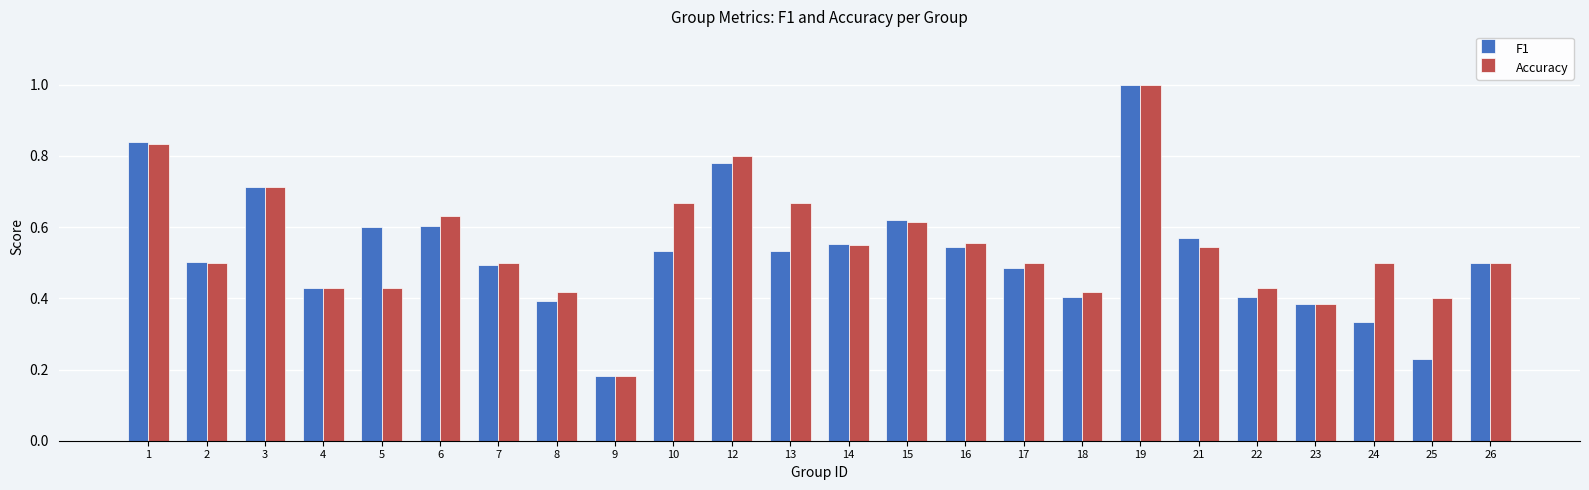

Which series changed the most between 21 and 25?

F1